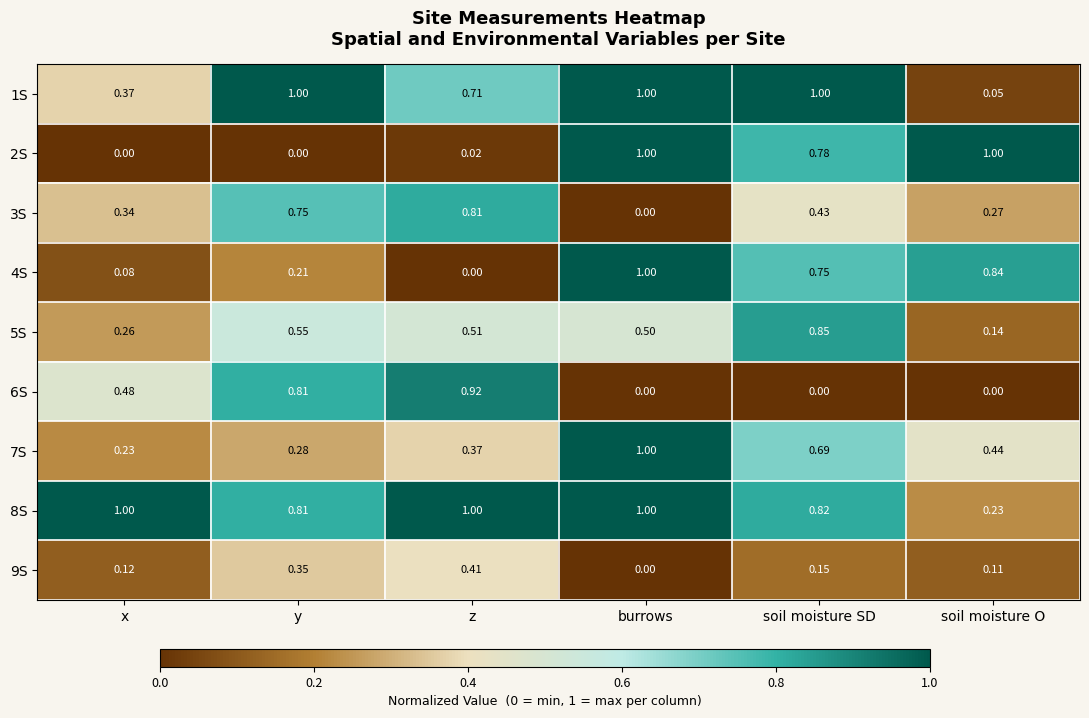

Which category has the highest value in the 5S series?

soil moisture SD